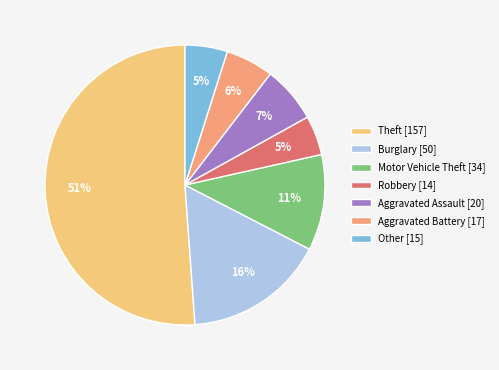

To the nearest percent, what portion does Burglary [50] represent?

16%